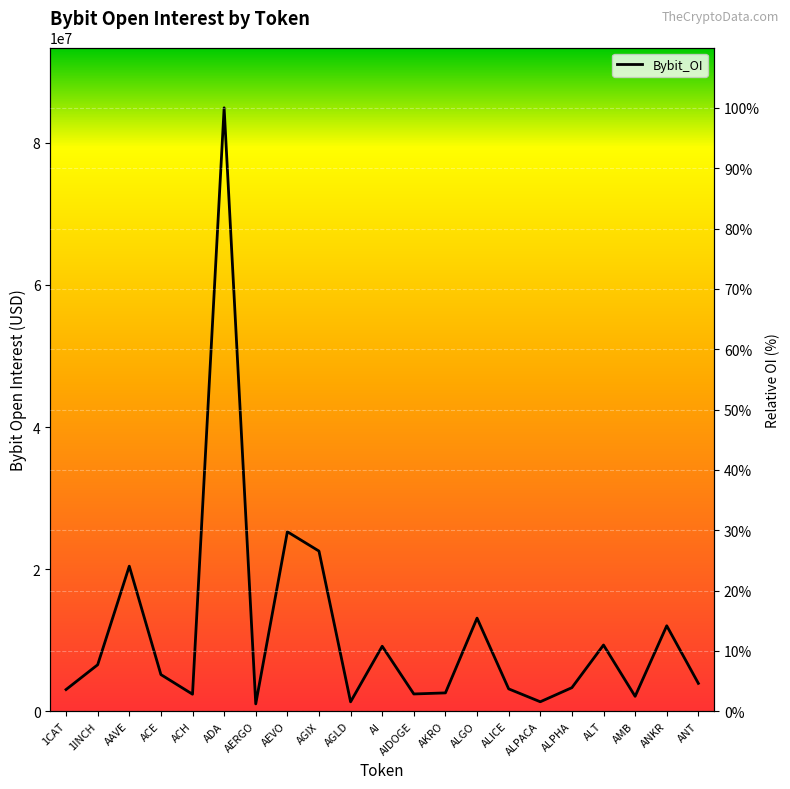

At which category does the data reach its first local peak?

AAVE